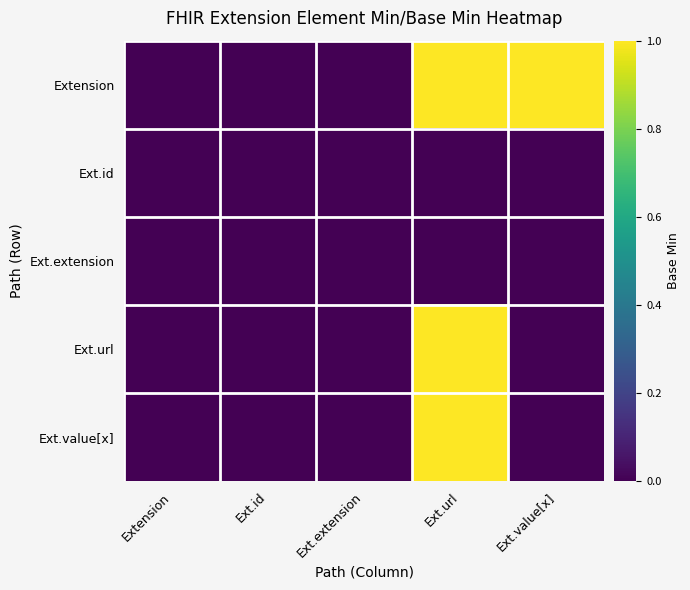

List the series in order of their peak value, highest first.

Extension, Ext.url, Ext.value[x], Ext.id, Ext.extension